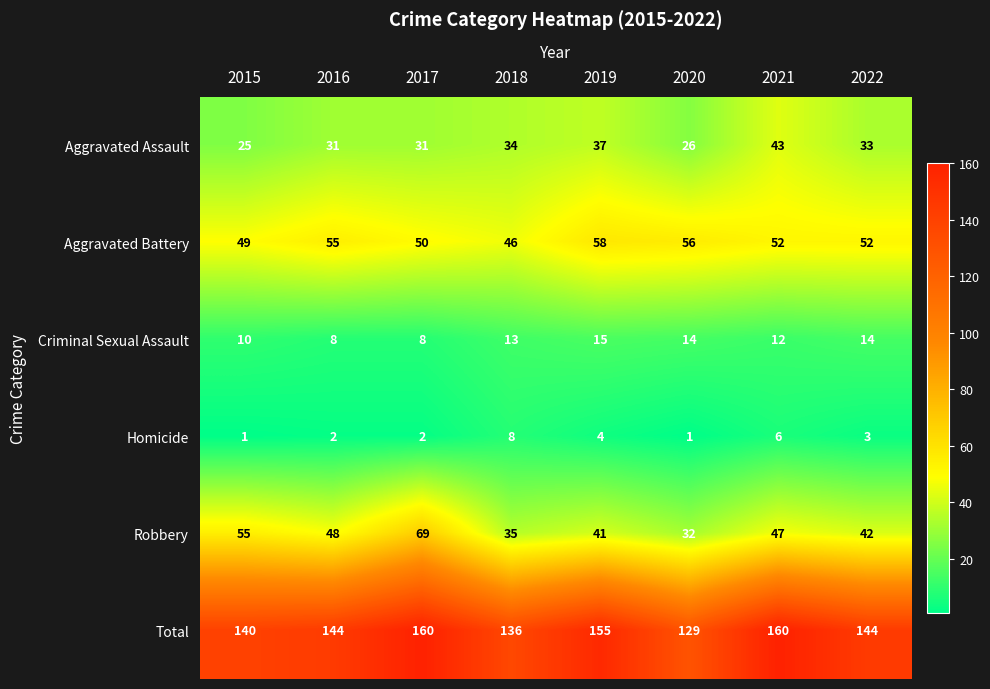

Which series has the widest spread of values?

Robbery